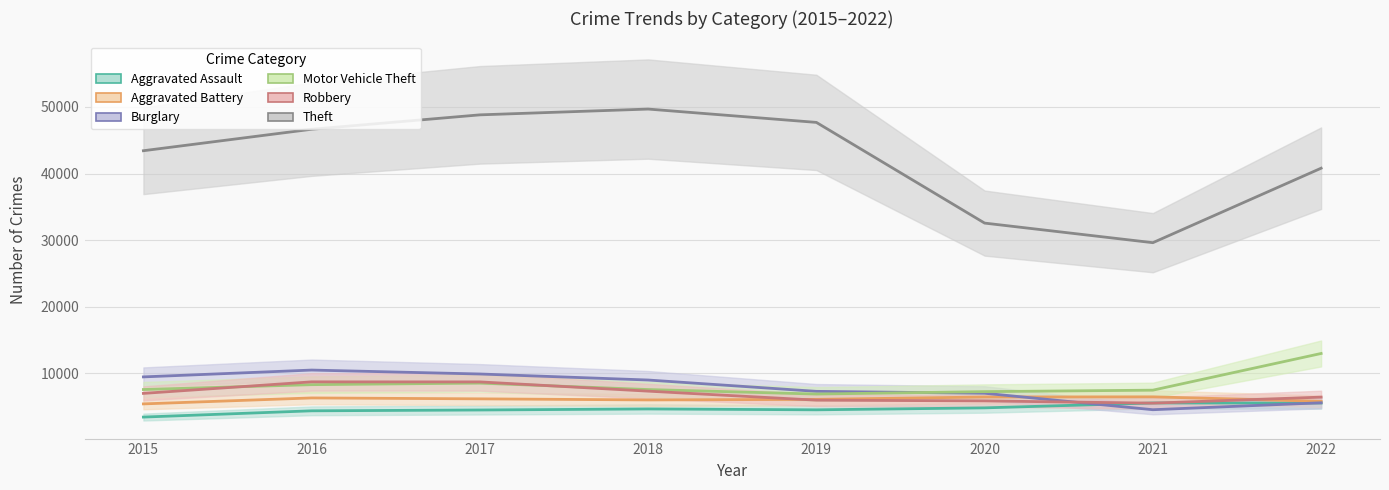

Rank the series at 2015 from lowest to highest value.

Aggravated Assault, Aggravated Battery, Robbery, Motor Vehicle Theft, Burglary, Theft